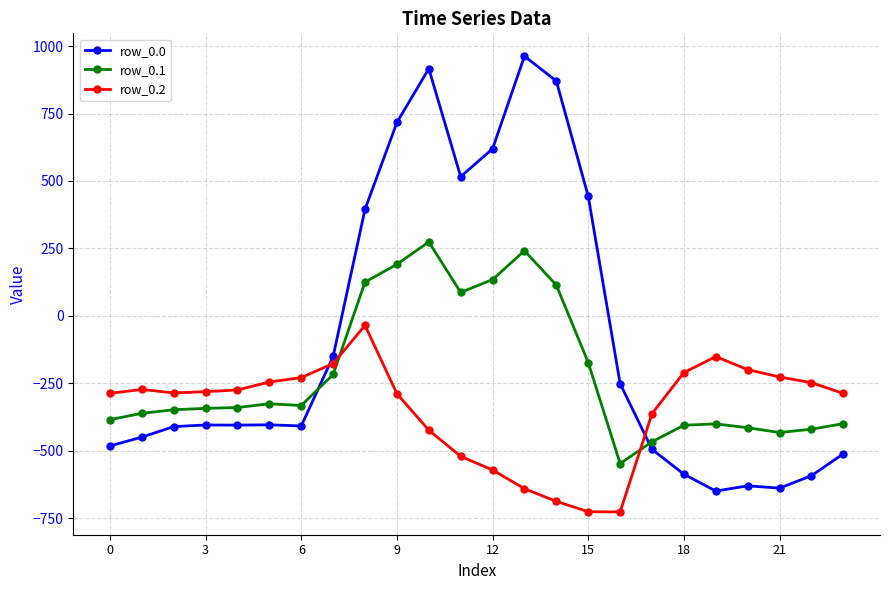

How many values in row_0.1 are below zero?

17